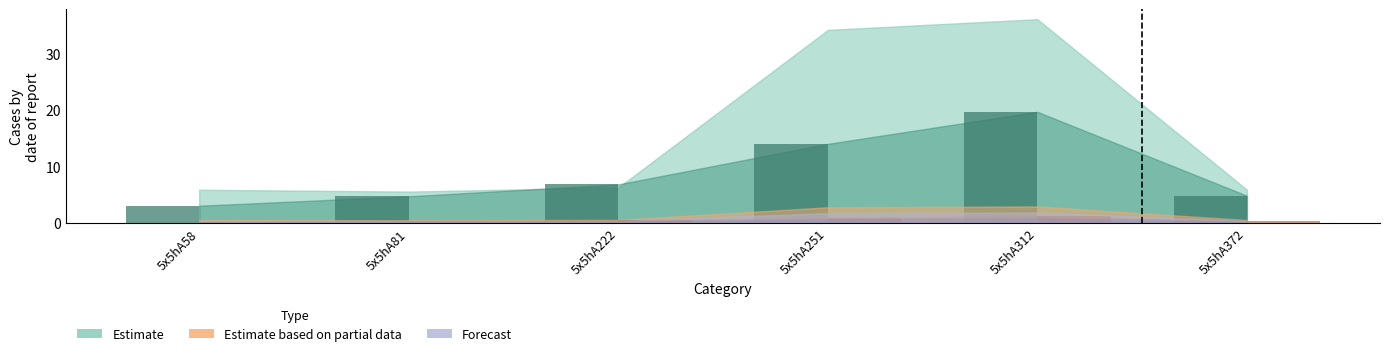

What is the change in value from 5x5hA58 to 5x5hA81?

+1.7